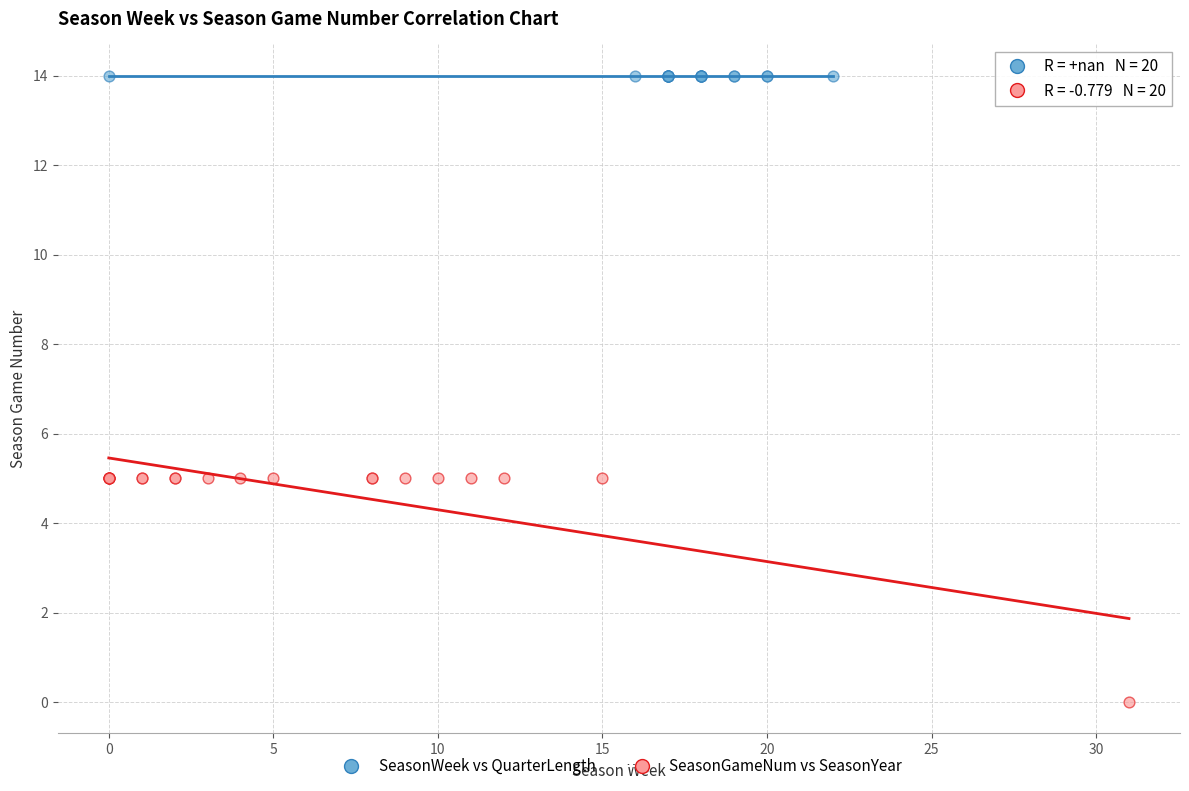

Which series contains the lowest Y value?

SeasonGameNum vs SeasonYear